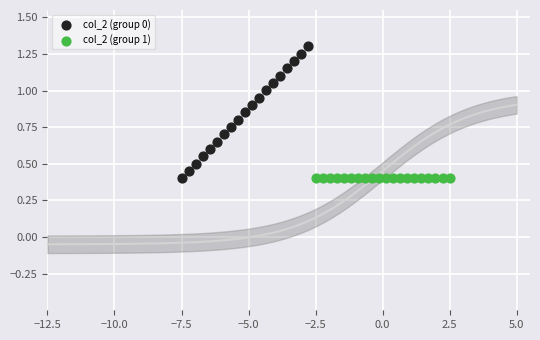

Which series contains the highest Y value?

col_2 (group 0)